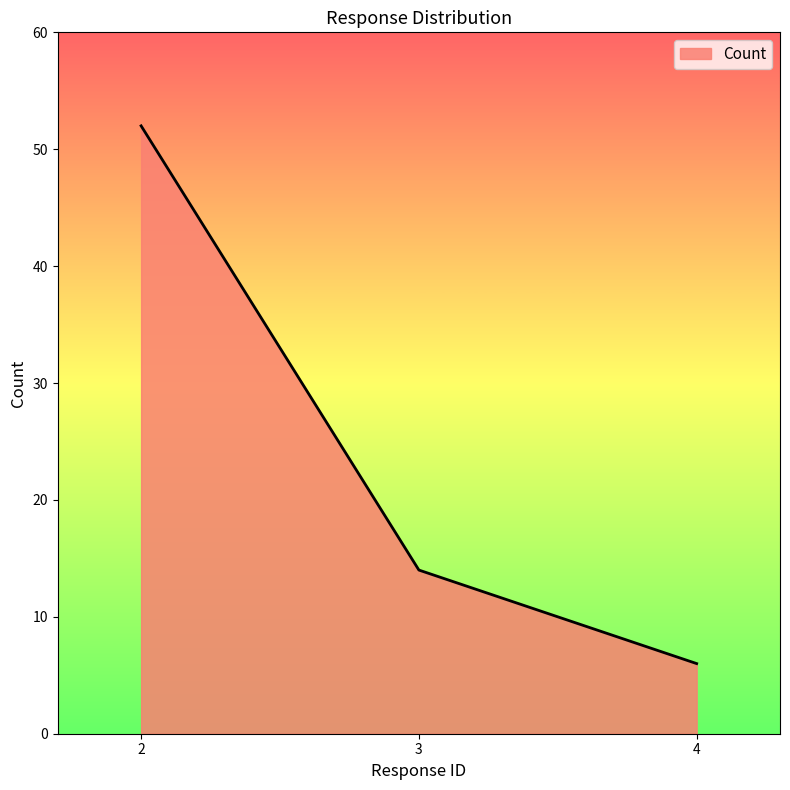

The chart shows a value of 14 at 3. True or false?

True